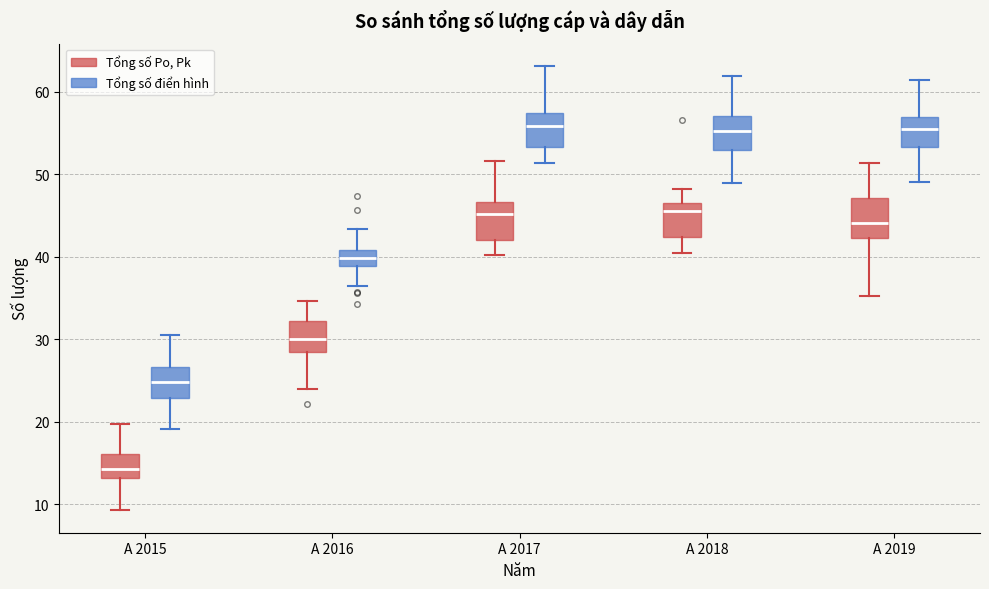

Where is the upper edge of the box for A 2015 (Tổng số điển hình) on the y-axis? The values are not printed on the chart, so give them approximately, as read against the axis.

27